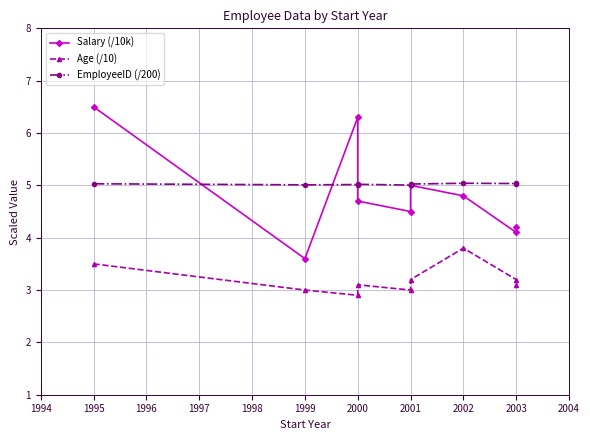

How many interior local valleys does the EmployeeID (/200) series have?

3